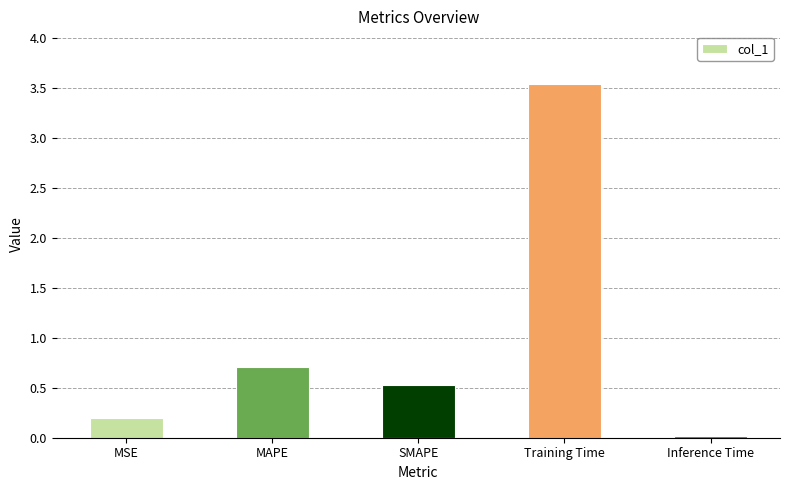

What is the difference between the values at Training Time and Inference Time?

3.5